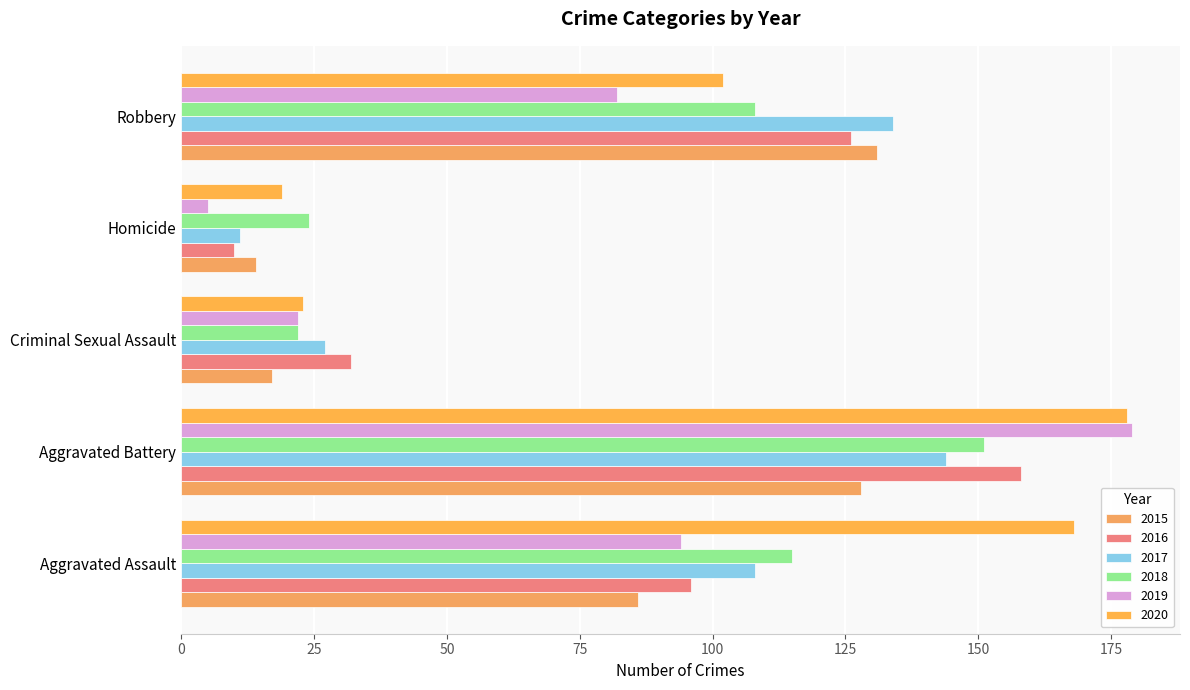

What is the lowest value of the 2017 series?

11